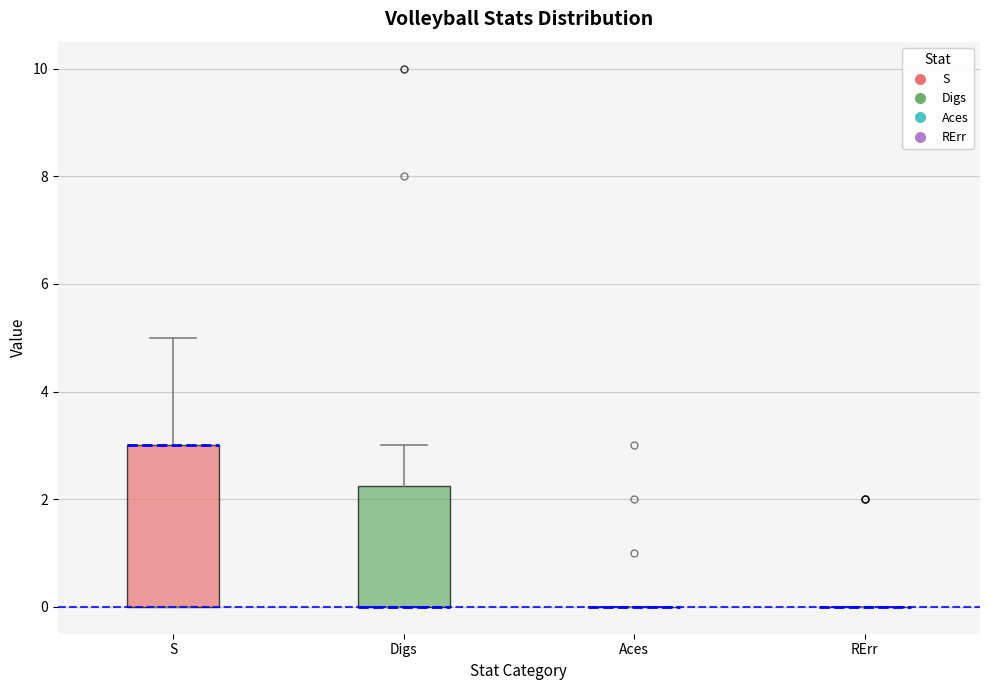

Reading left to right, transcribe this box plot: for each box, give where its median line is, the range the box spans, and where its two whiskers end, as read against the y-axis. The values are not printed on the chart, so give them approximately, as read against the axis.

S: median 3.0 (drawn on the box's upper edge), box 0.0 to 3.0, whiskers 0.0 to 5.0
Digs: median 0.0 (drawn on the box's lower edge), box 0.0 to 2.2, whiskers 0.0 to 3.0
Aces: box collapsed to a line at 0.0, whiskers 0.0 to 0.0
RErr: box collapsed to a line at 0.0, whiskers 0.0 to 0.0